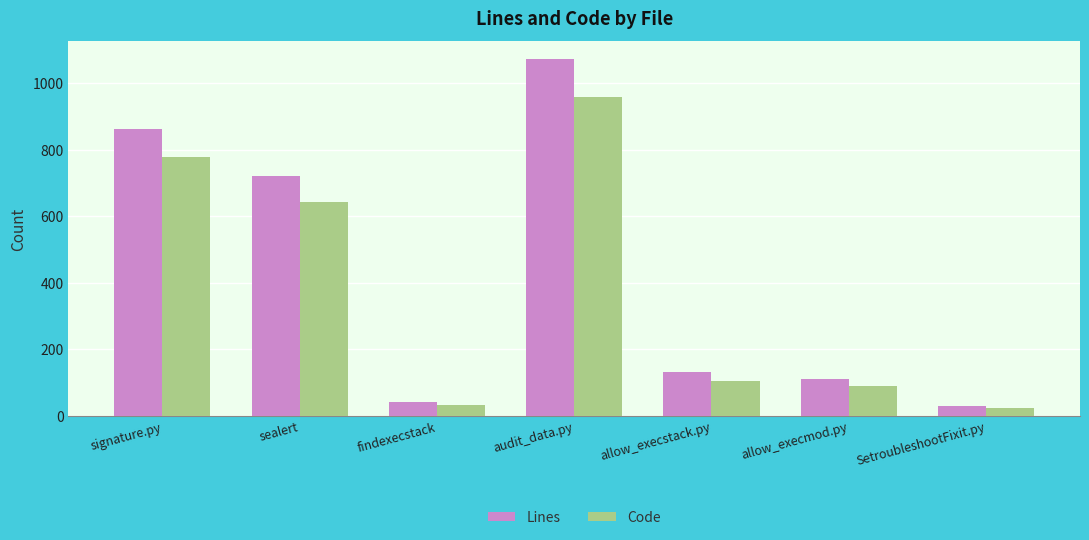

Rank the series by their average value, from lowest to highest.

Code, Lines